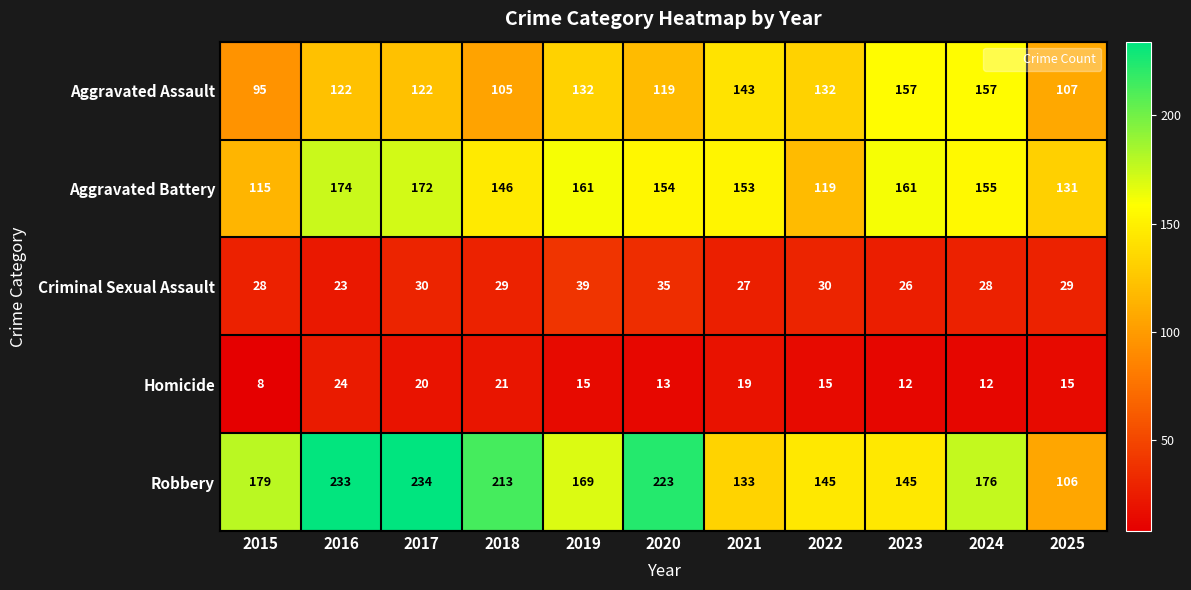

Rank the series at 2020 from highest to lowest value.

Robbery, Aggravated Battery, Aggravated Assault, Criminal Sexual Assault, Homicide